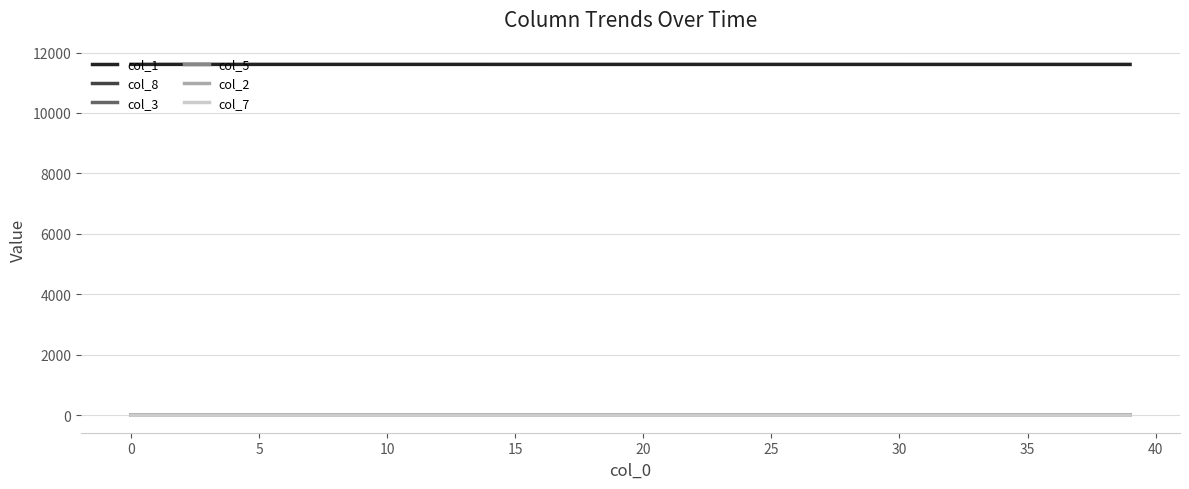

What are all the series names shown in the legend?

col_1, col_8, col_3, col_5, col_2, col_7